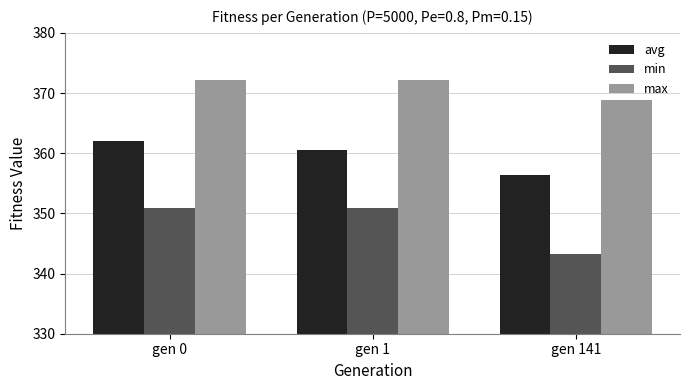

Is it true that avg equals 356.5 at gen 141?

True